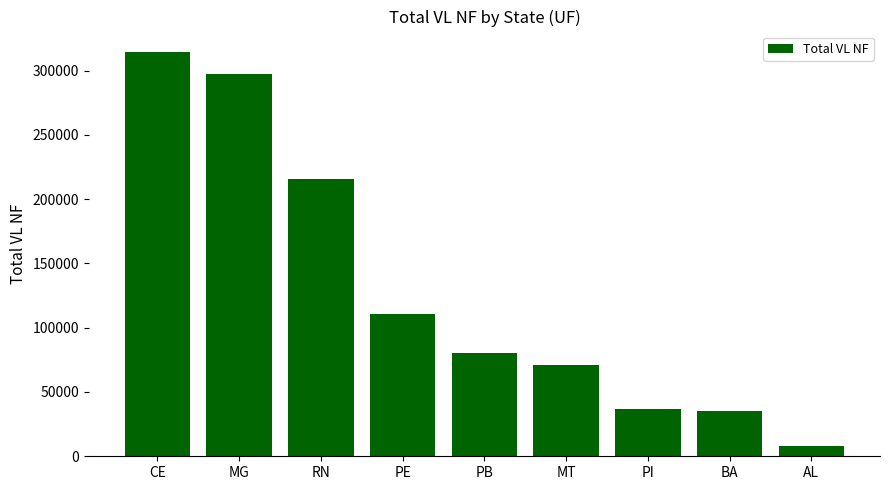

True or false: the data shows 97003.0 at MG.

False